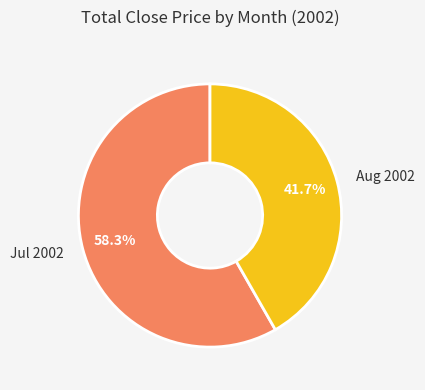

Which category has the biggest portion of the pie?

Jul 2002